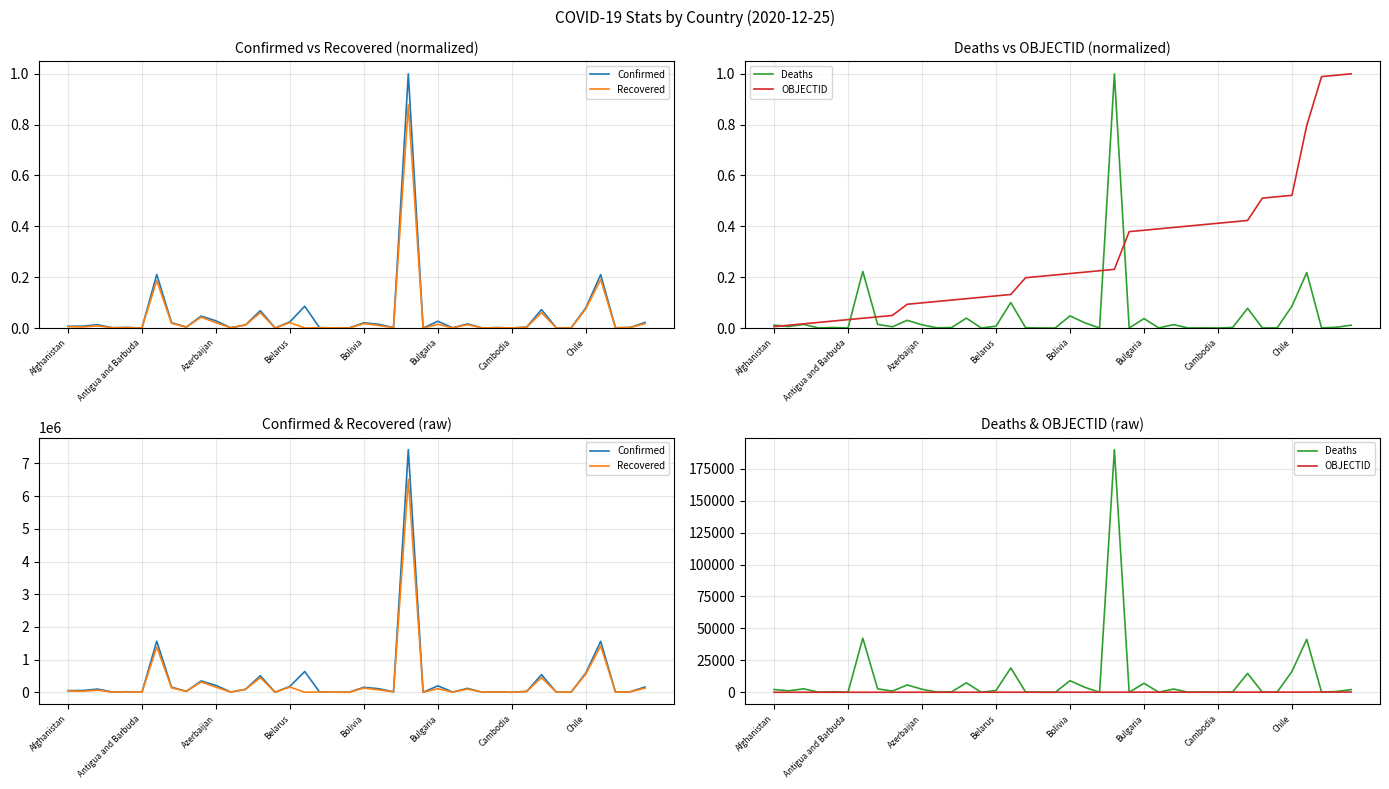

Where does the Recovered series first go above 25724?

Afghanistan